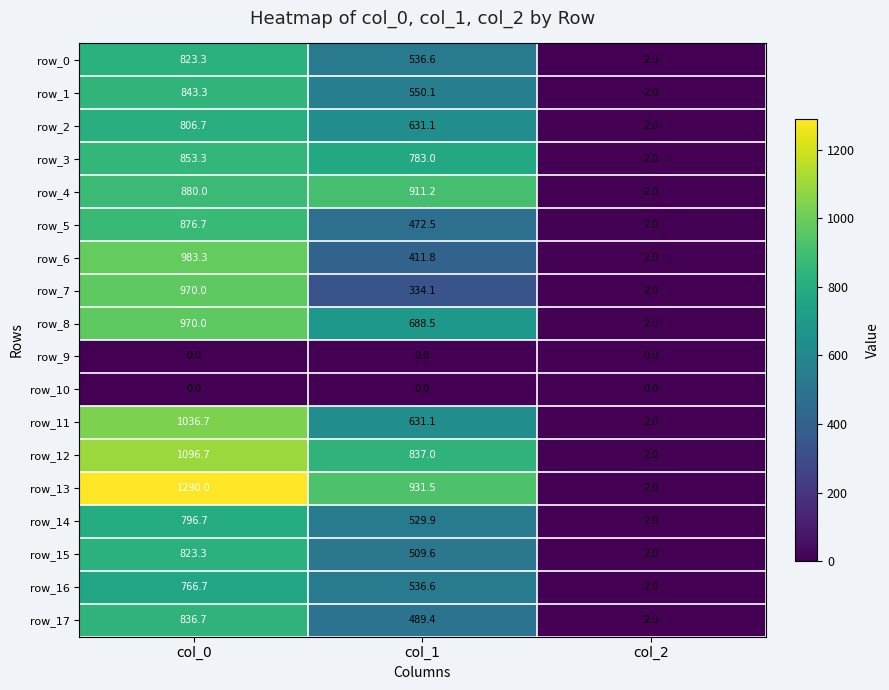

Between col_0 and col_1, which series saw the biggest shift?

row_7